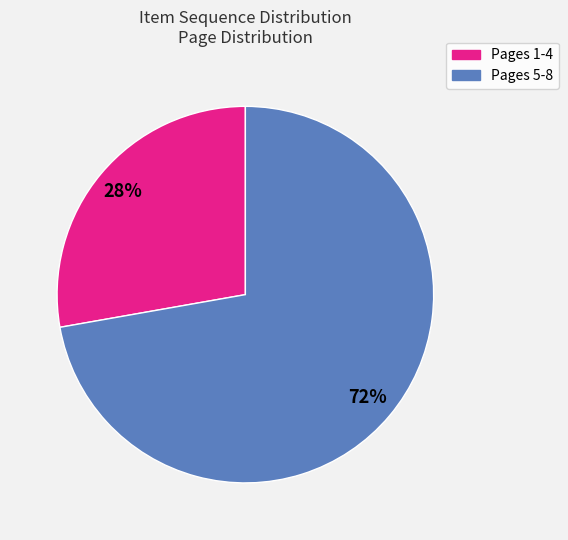

To the nearest percent, what is the average slice percentage?

50%